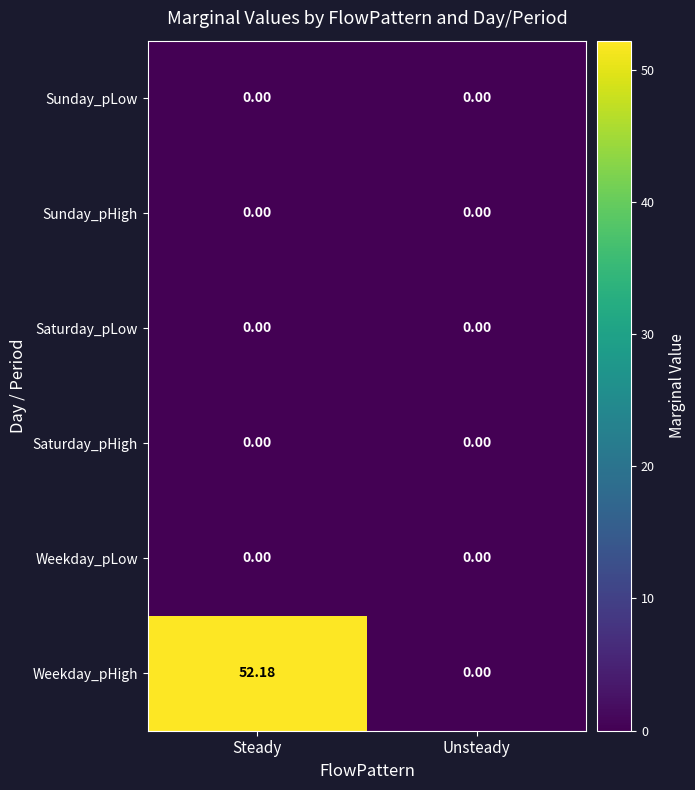

Which series has the largest range (max minus min)?

Weekday_pHigh